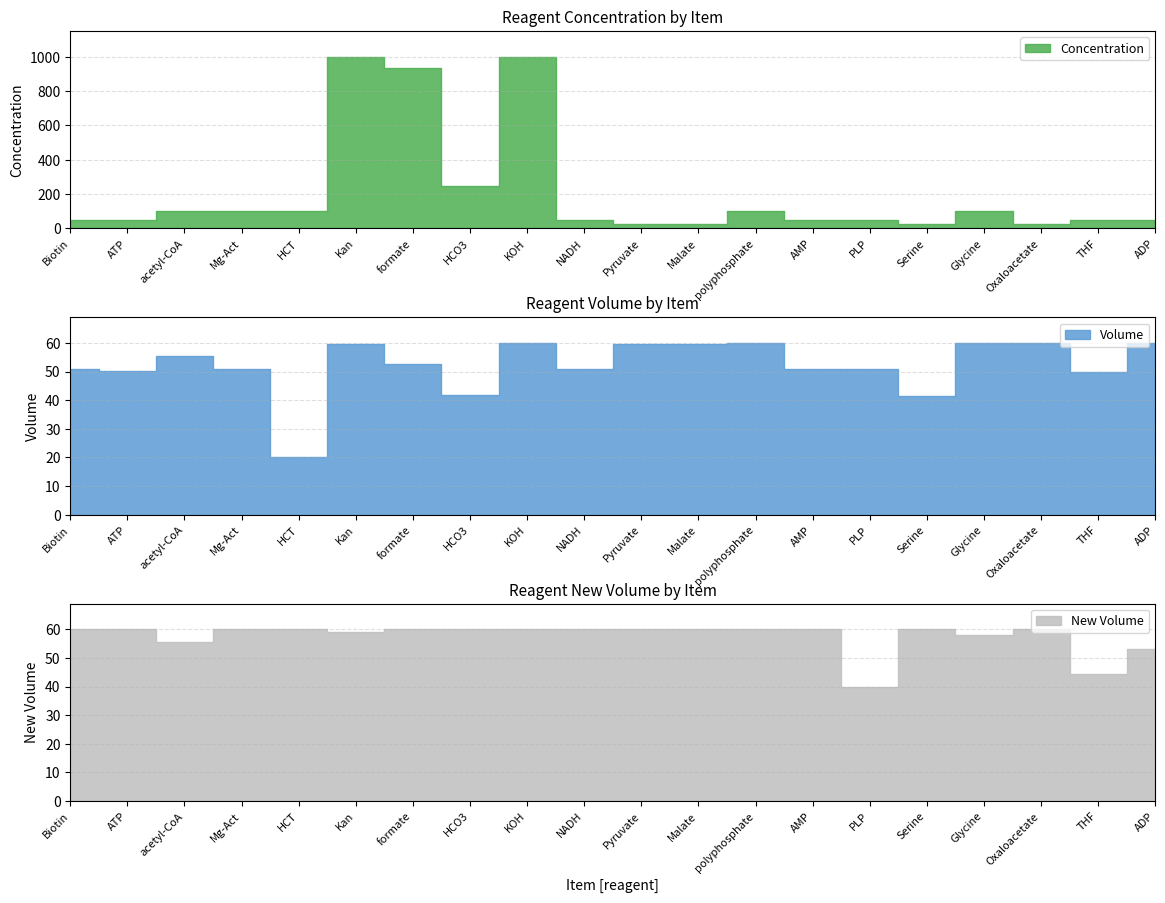

At which category does Concentration reach its first local peak?

Kan